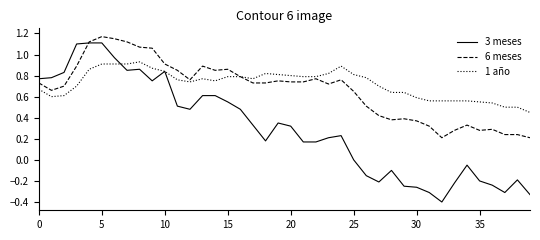

What is the minimum value shown in the chart?

-0.4